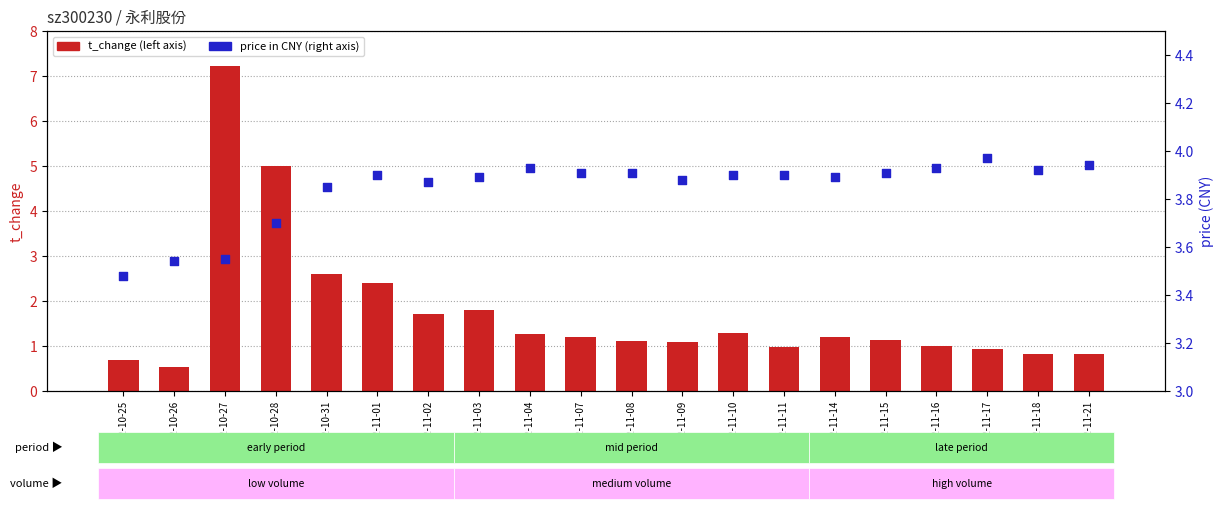

Which series has the largest total across all categories?

price